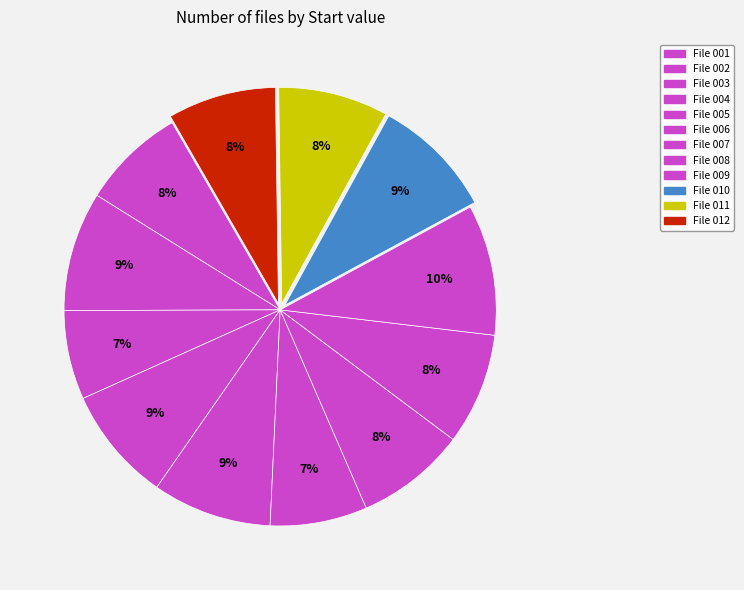

To the nearest percent, what is the difference between the largest and smallest slice percentages?

3%